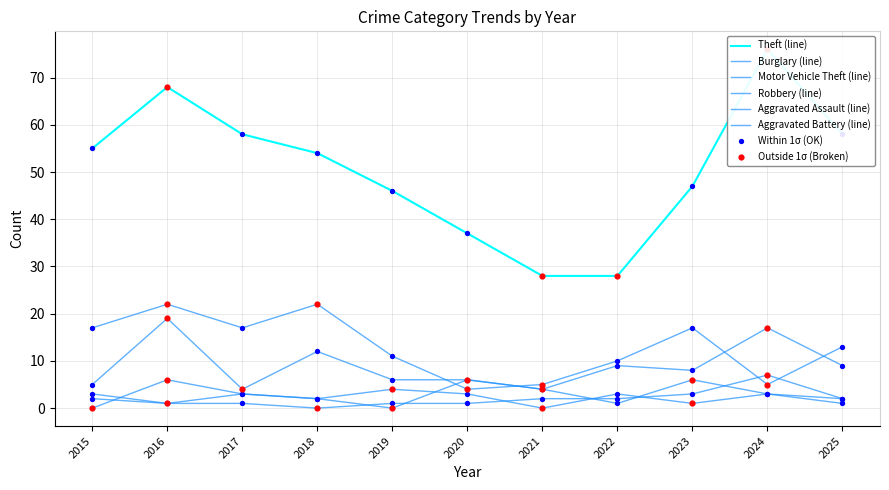

Which series has the widest spread of Y values?

Theft